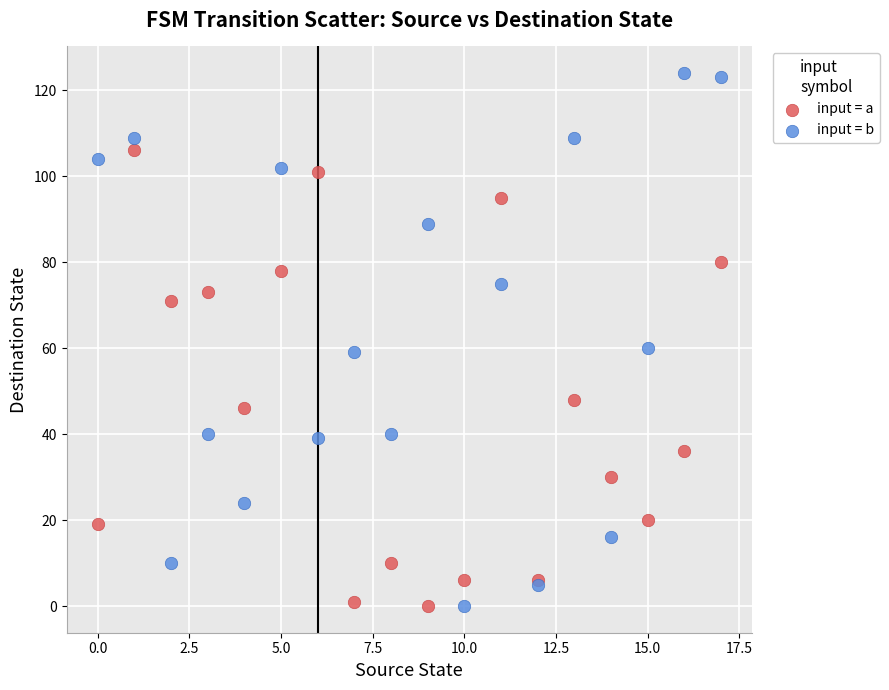

Which series contains the highest Y value?

input = b